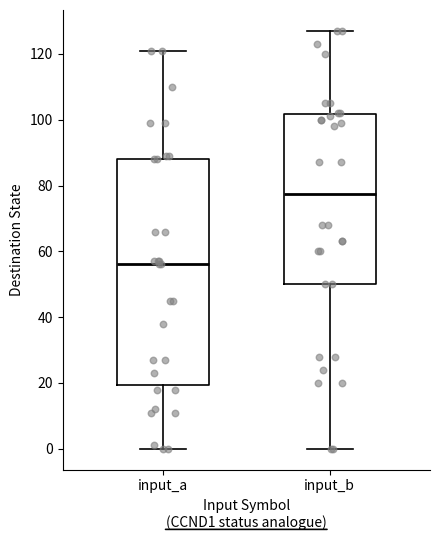

Reading left to right, read every box against the y-axis: the position of its median line, the range the box covers, and the ends of its whiskers. The values are not printed on the chart, so give them approximately, as read against the axis.

input_a: median 56, box 20 to 88, whiskers 0 to 122
input_b: median 78, box 50 to 102, whiskers 0 to 128